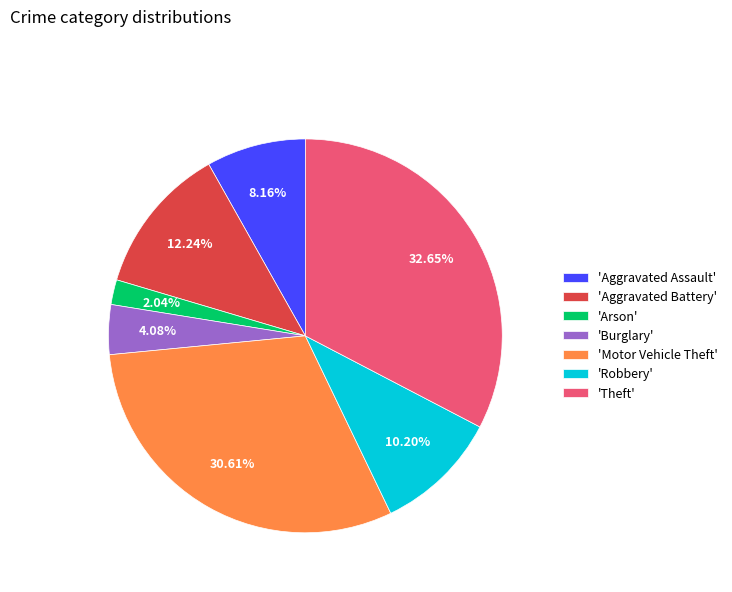

To the nearest percent, what is the average slice percentage?

14%